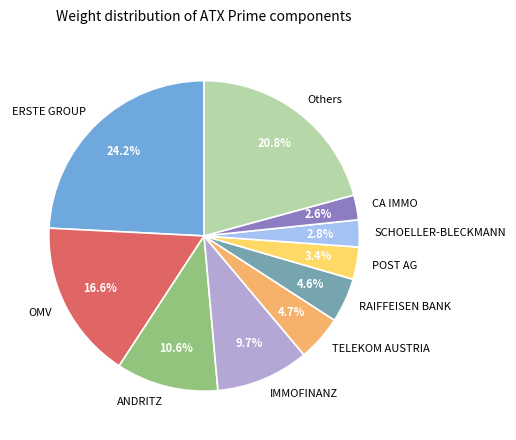

Between Others and ERSTE GROUP, which is larger?

ERSTE GROUP